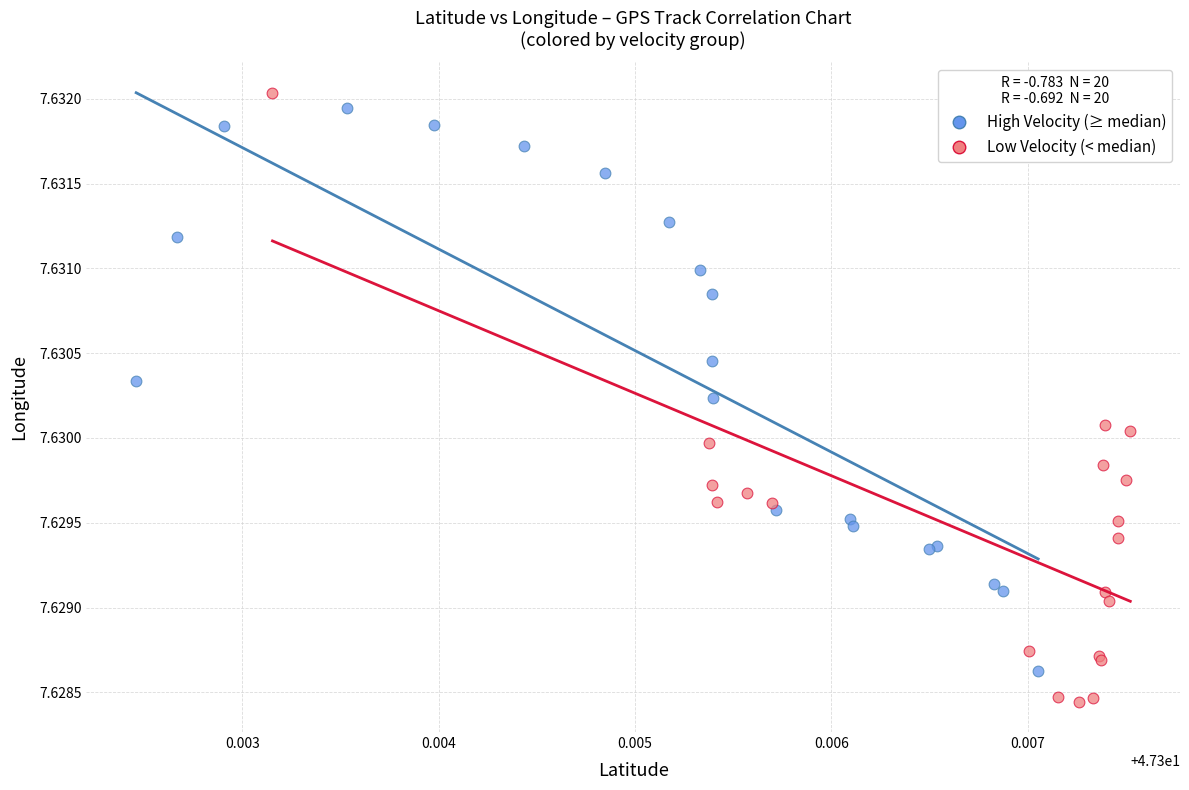

Which series has the largest Y range (max minus min)?

Low Velocity (< median)